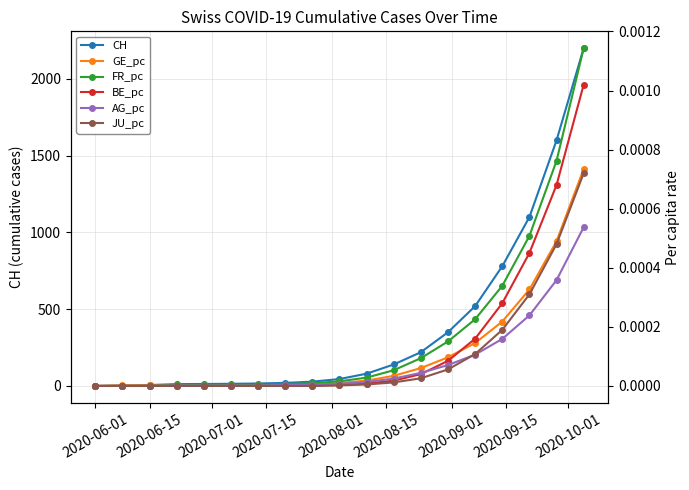

How many categories are shown in the chart?

19